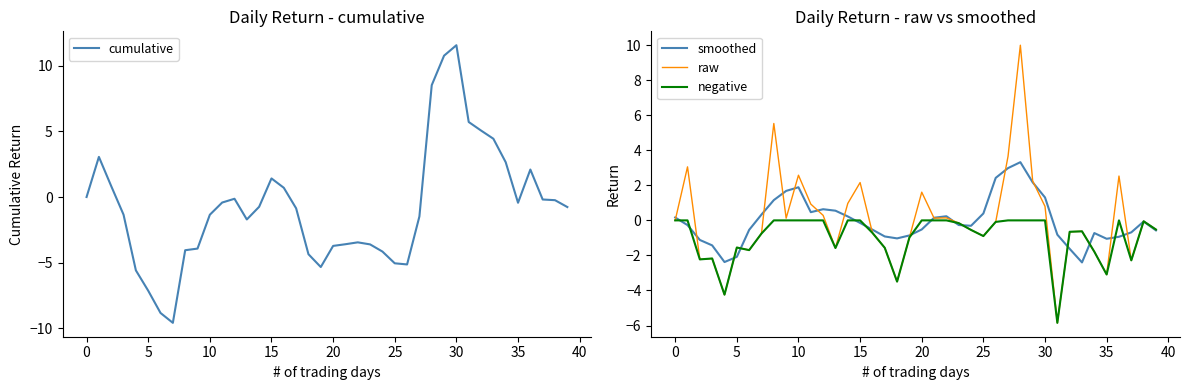

What is the minimum value for cumulative?

-9.6